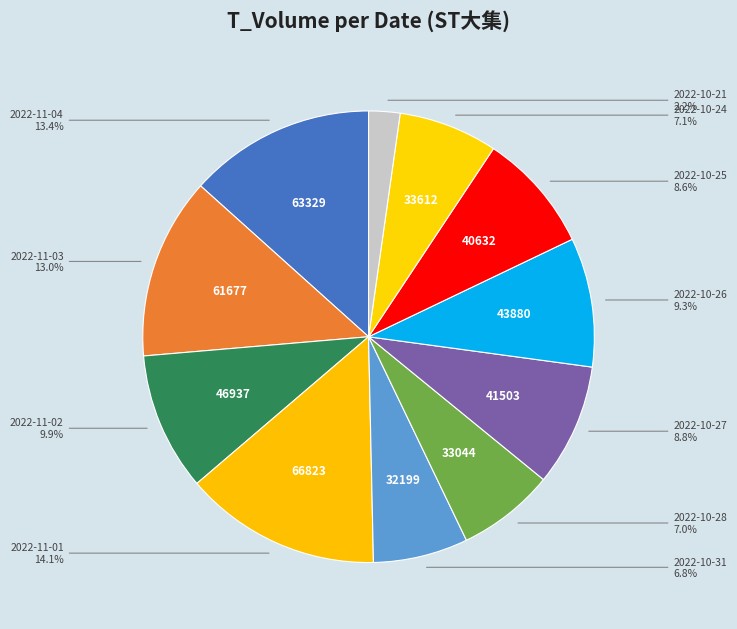

To the nearest percent, what is the difference between the largest and smallest slice percentages?

12%